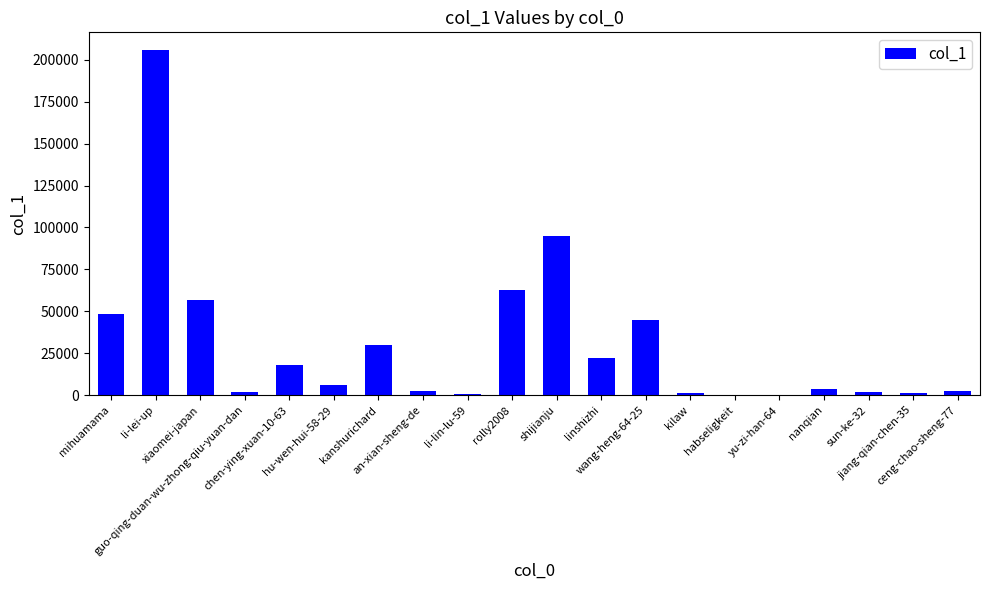

Between yu-zi-han-64 and chen-ying-xuan-10-63, which is larger?

chen-ying-xuan-10-63